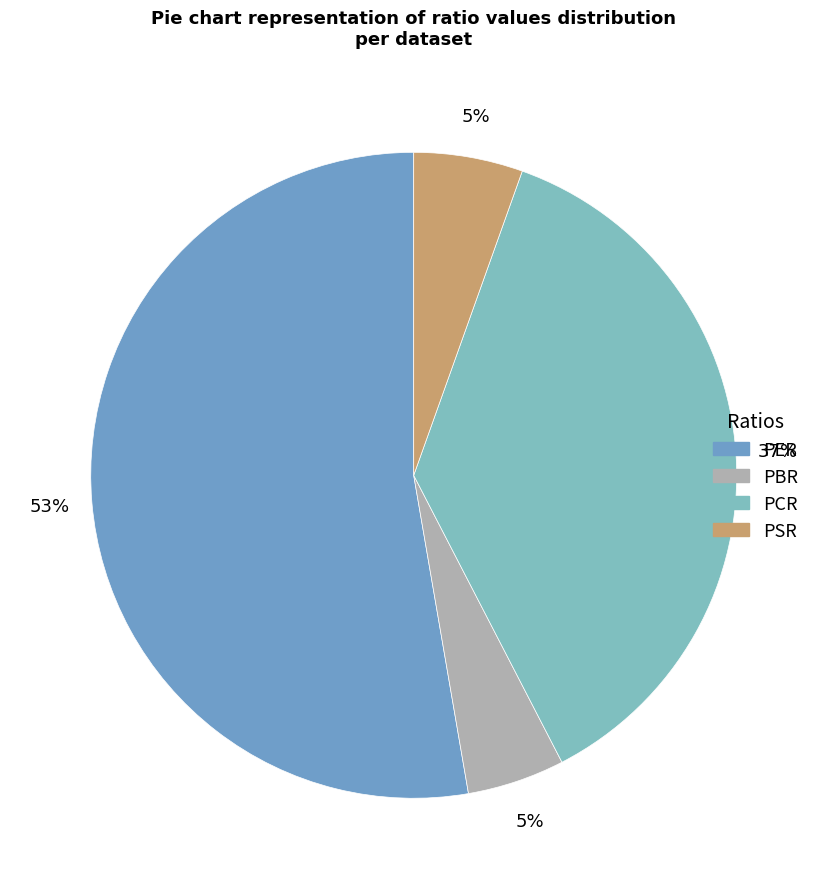

To the nearest percent, what is the difference between the largest and smallest slice percentages?

48%